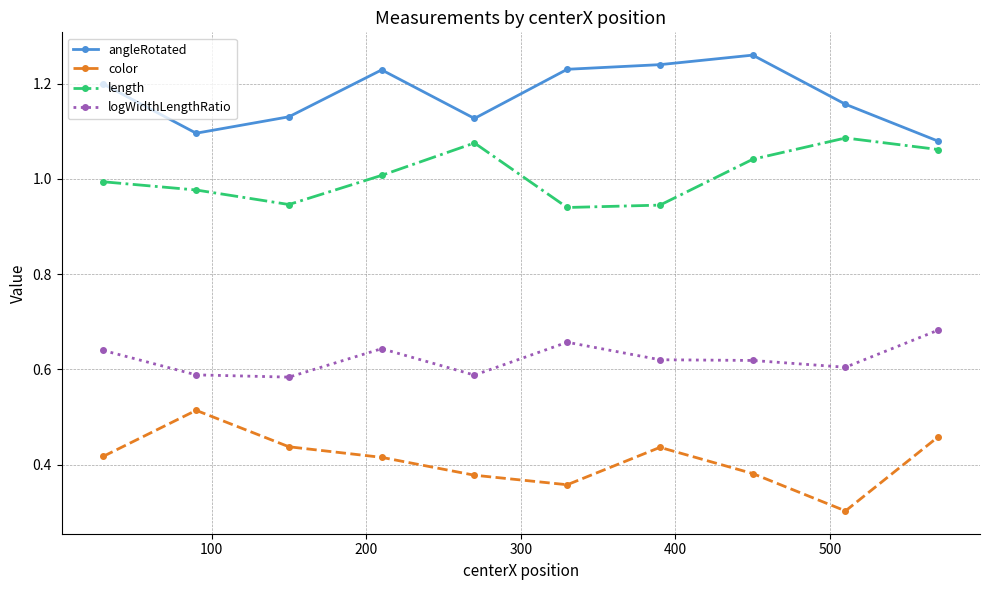

True or false: length and angleRotated intersect in this chart.

False